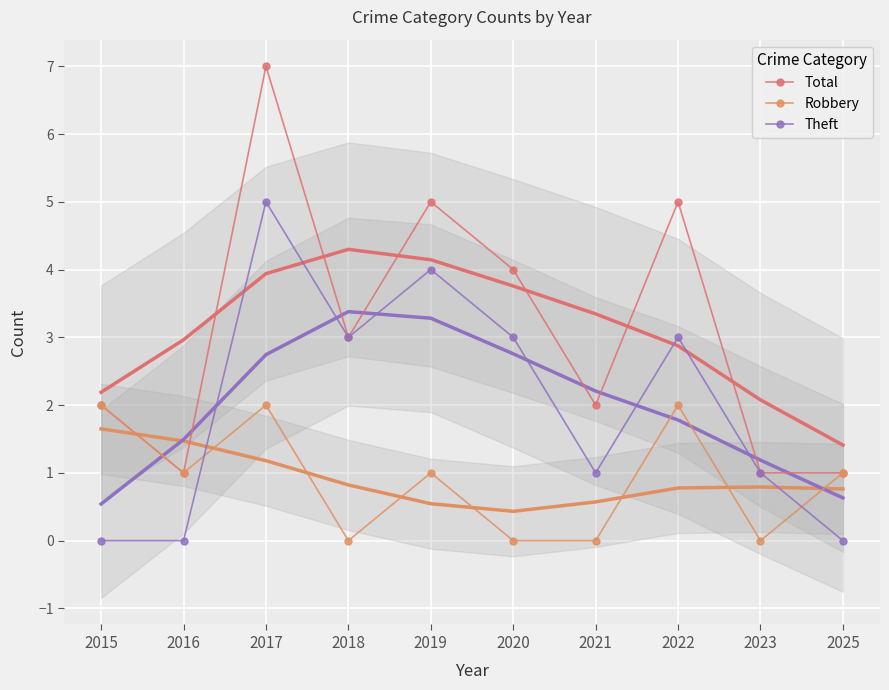

List the series in order of their peak value, highest first.

Total, Theft, Robbery